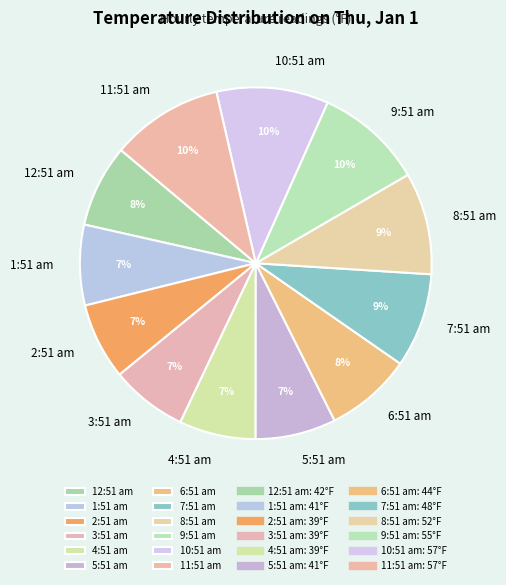

How many segments does this pie chart have?

12